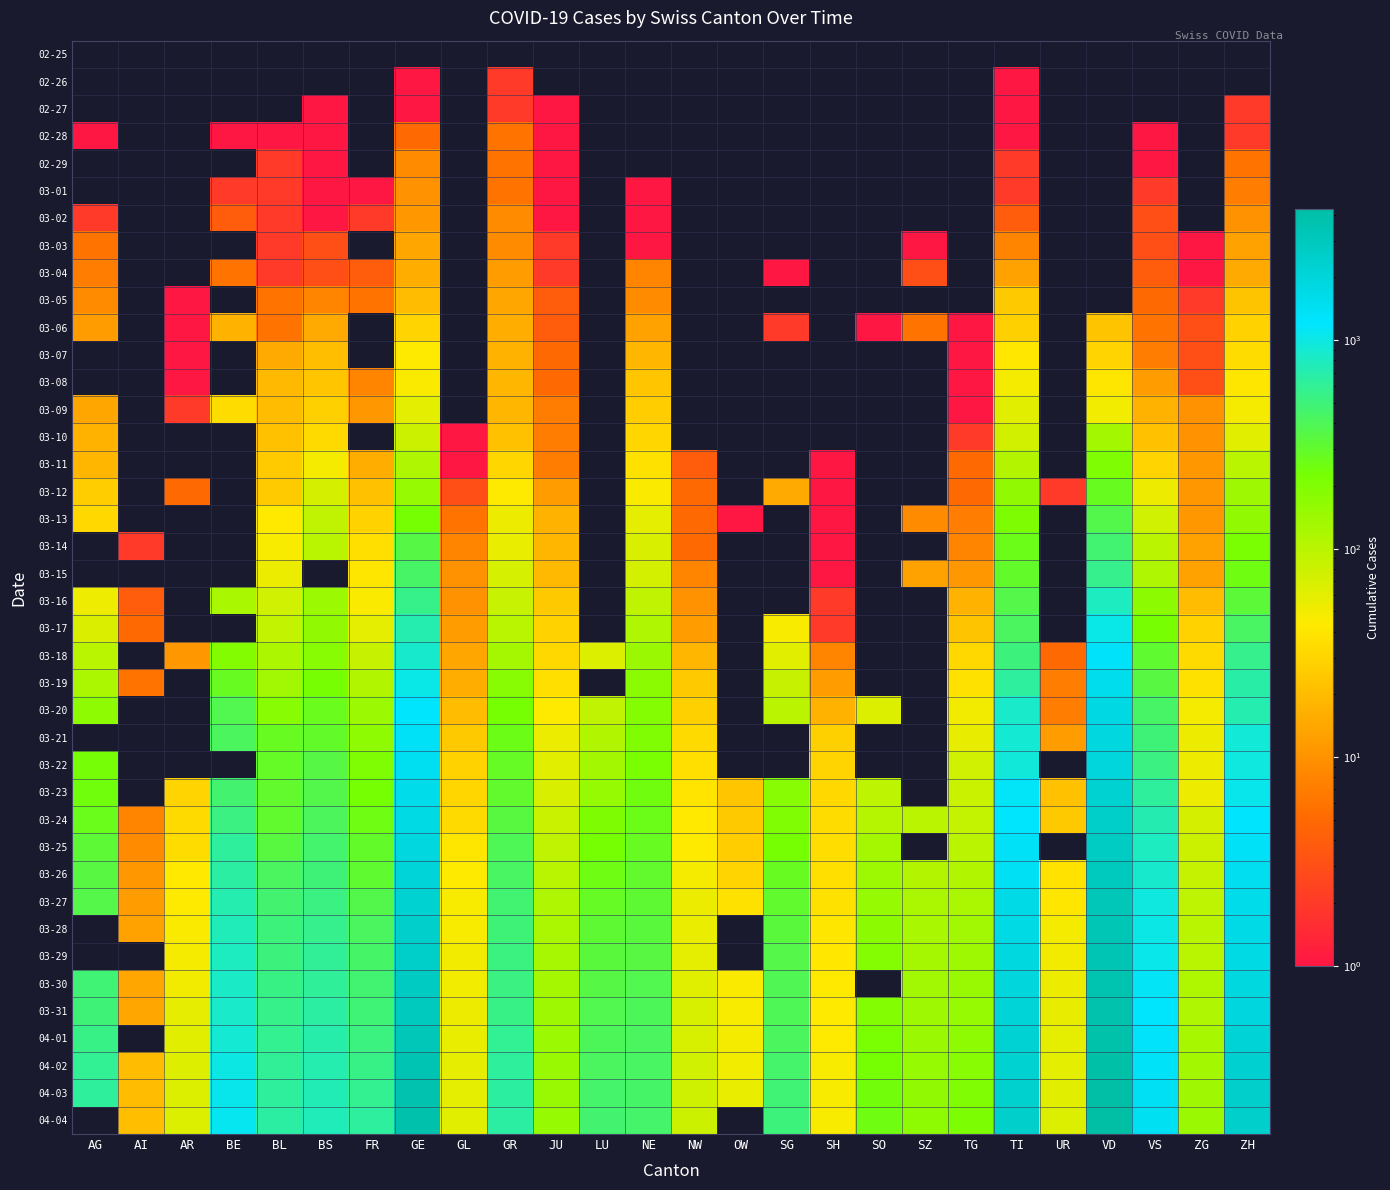

Which series changed the most between BE and GL?

04-04